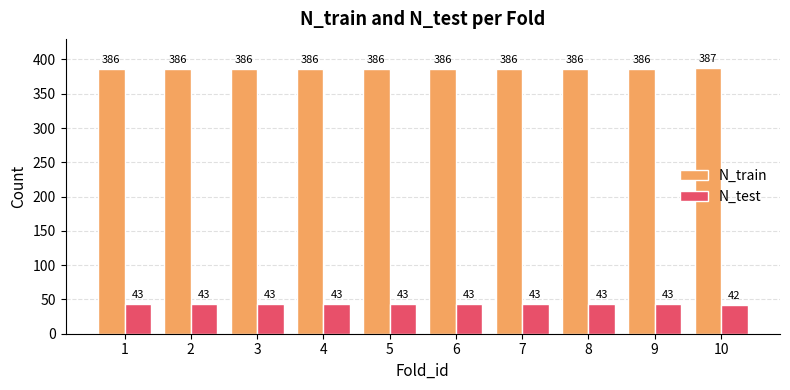

Count the N_test values in the range 43 to 44.

9